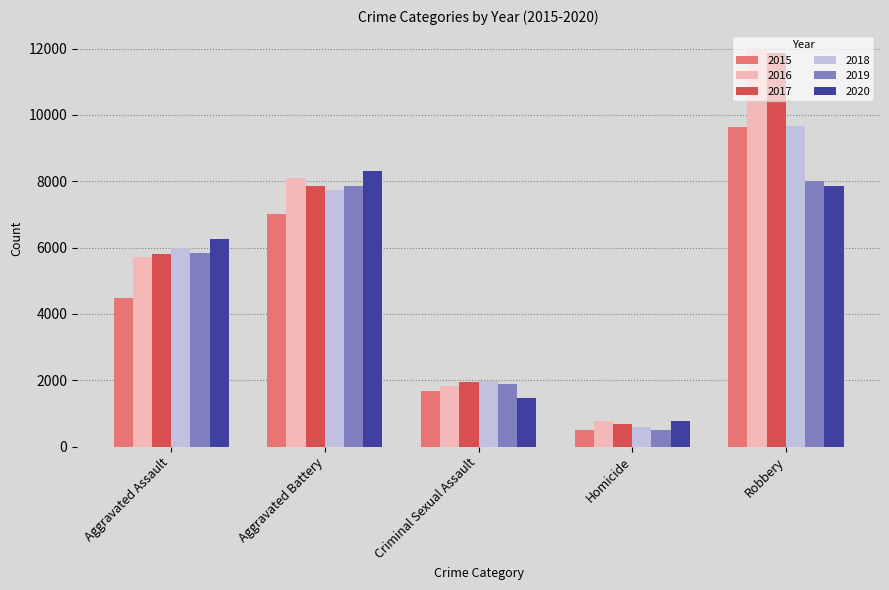

What is the highest value of the 2018 series?

9680